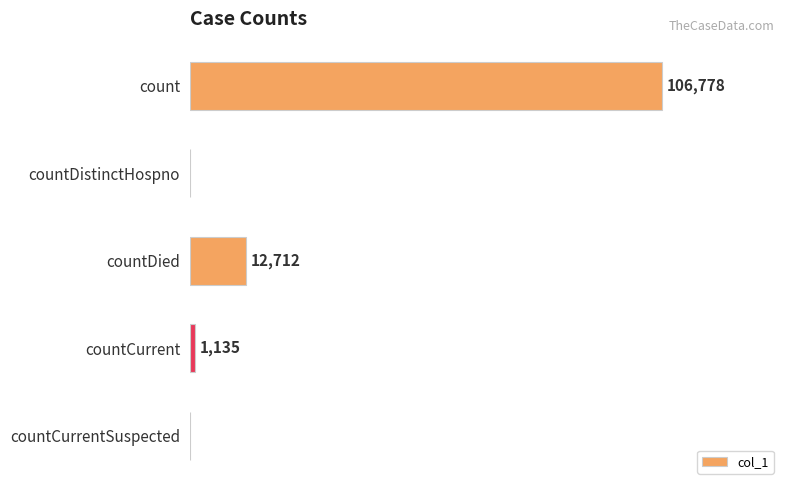

At which label is the value closest to 53389?

countDied